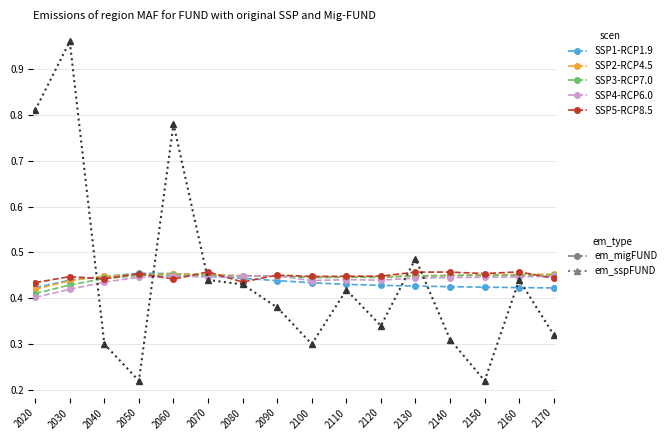

What is the spread (max minus min) of values at 2170?

0.1